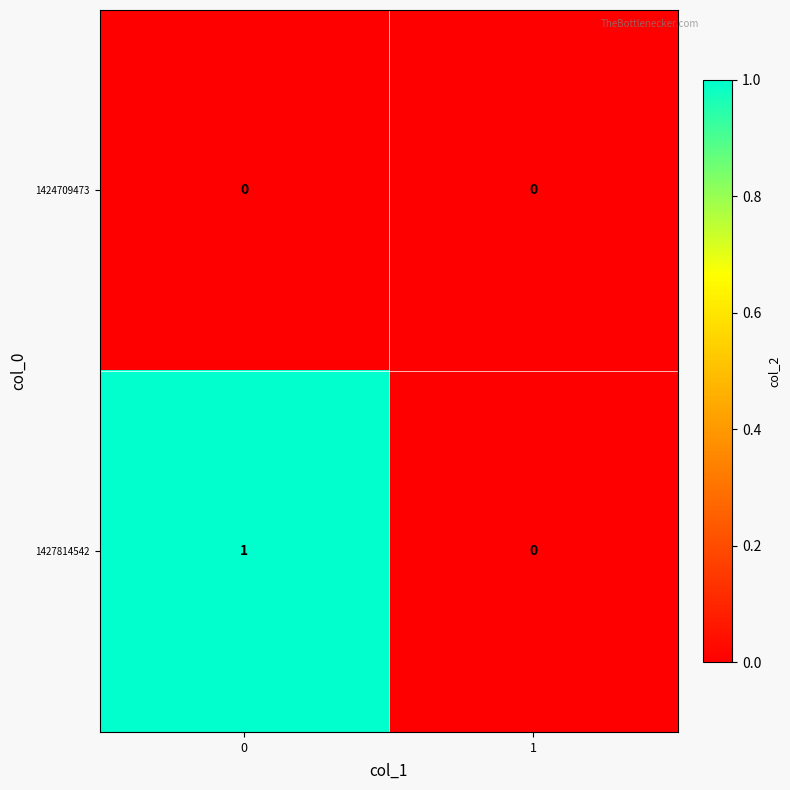

How many categories are shown in the chart?

2